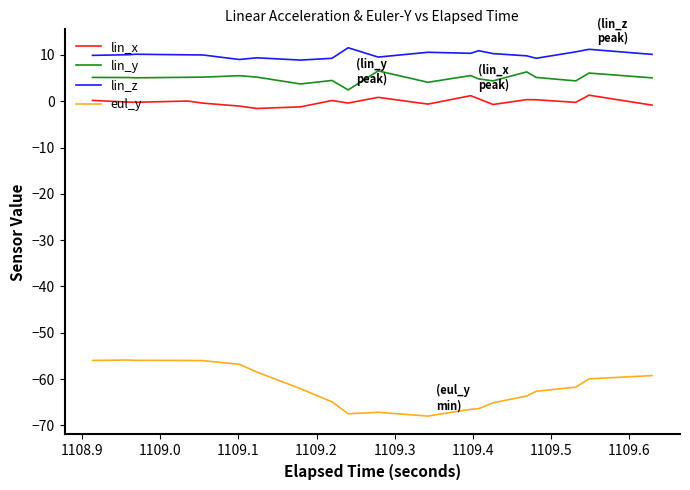

True or false: lin_x and lin_z intersect in this chart.

False